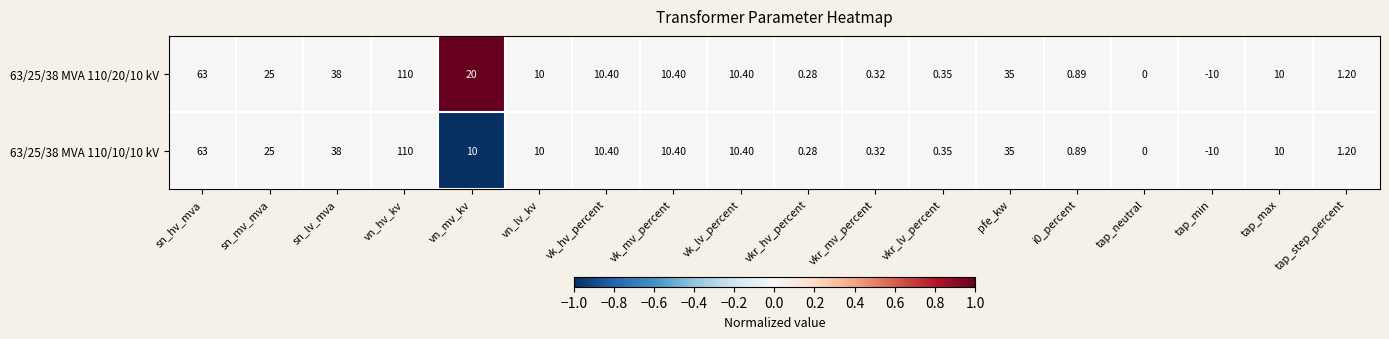

At which label does 63/25/38 MVA 110/20/10 kV first exceed 10?

sn_hv_mva